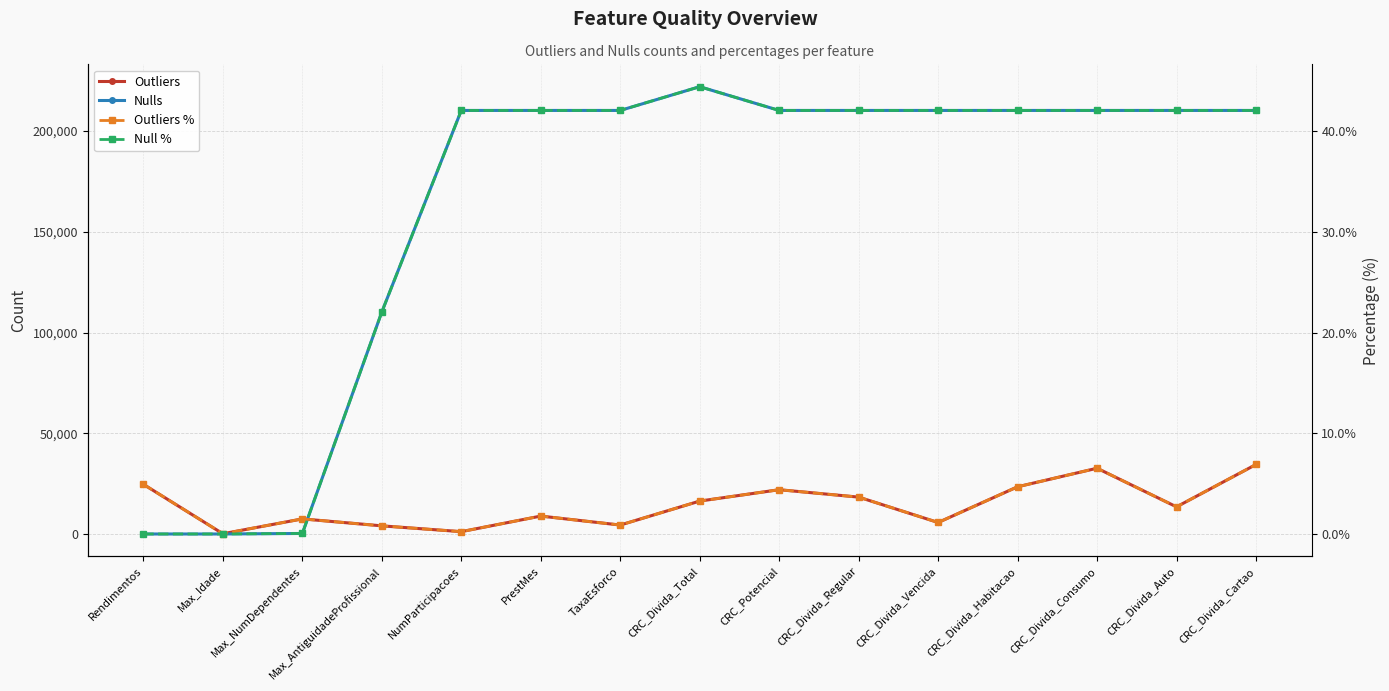

The Outliers series shows 1644.5 at CRC_Divida_Vencida. True or false?

False